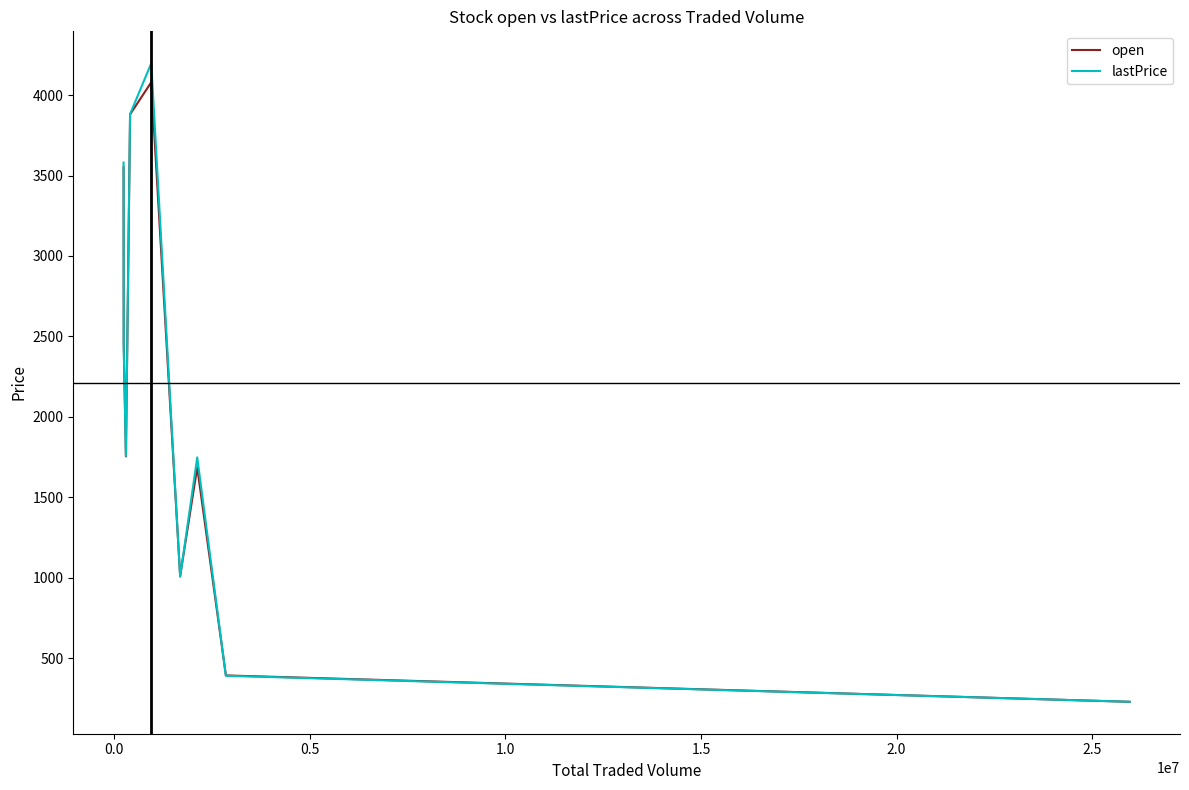

What is the difference between the maximum and minimum values in the open series?

3851.9